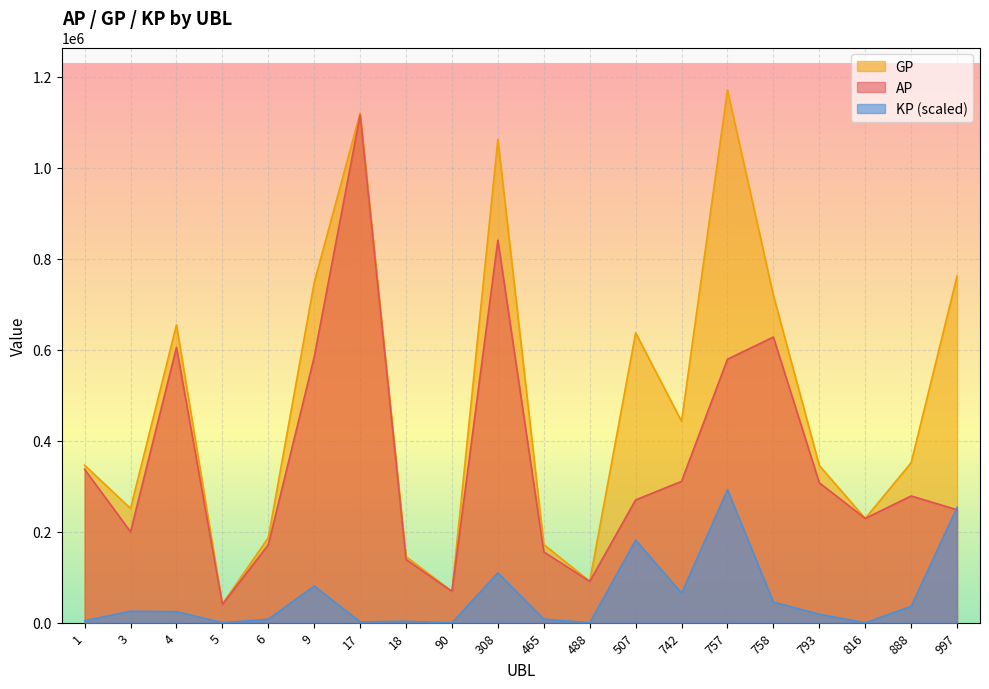

Reading left to right, what are all the values shown in this chart?

AP: 337093.0	199894.0	605262.0	40311.0	171209.0	584367.0	1116230.0	138797.0	68800.0	840983.0	155661.0	90642.0	269927.0	310730.0	579285.0	627881.0	307576.0	229208.0	278599.0	248240.0
GP: 346092.0	251223.0	654740.0	40837.0	186885.0	747856.0	1120270.0	145301.0	68800.0	1062600.0	171848.0	91030.0	637125.0	442746.0	1170823.0	719575.0	345586.0	229208.0	351659.0	761813.0
KP: 4452.9	25398.7	24482.7	260.3	7756.8	80897.9	1999.1	3218.3	0.0	109660.5	8009.7	192.0	181697.6	65324.3	292705.8	45372.1	18807.9	0.0	36151.6	254126.5